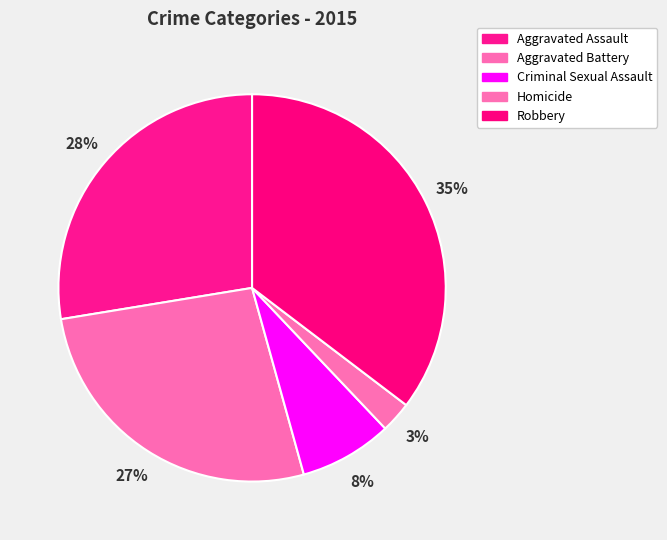

How many segments does this pie chart have?

5